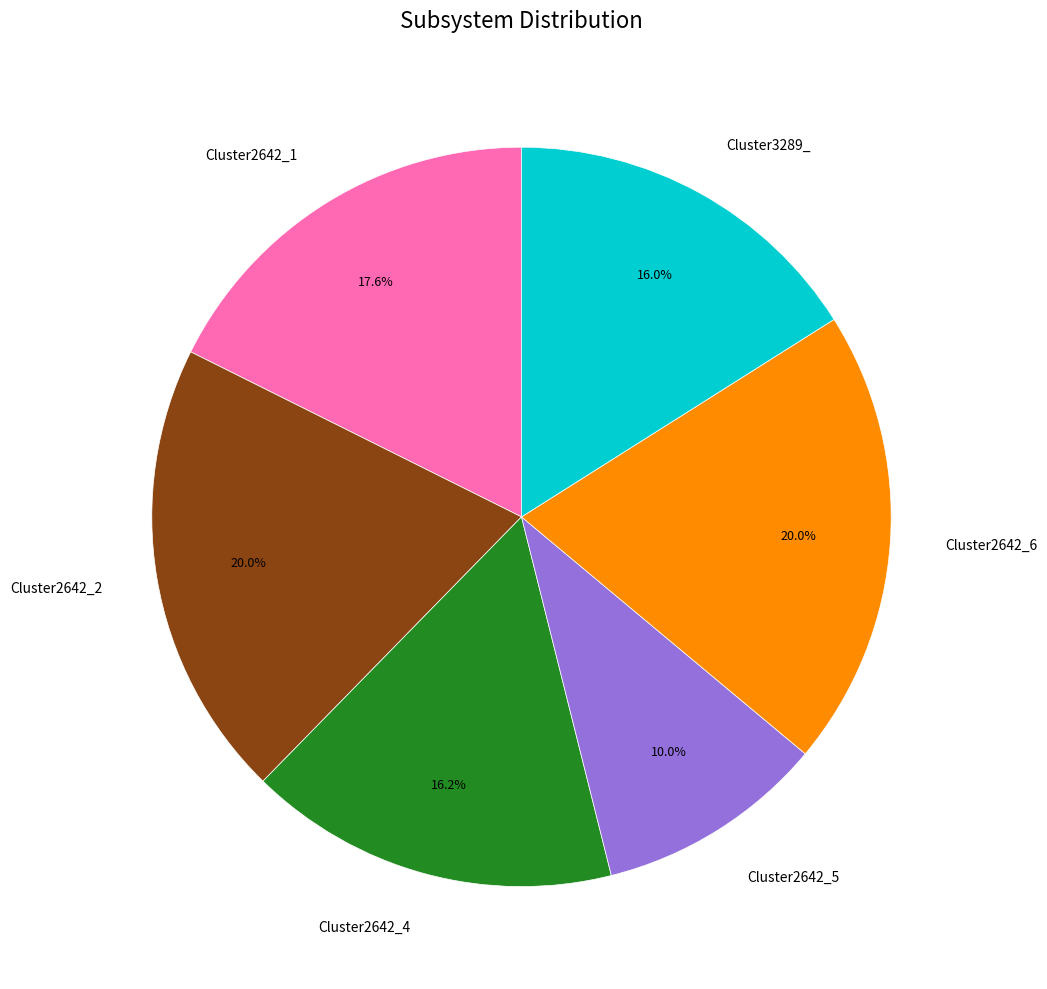

Is there a majority slice in this chart?

No